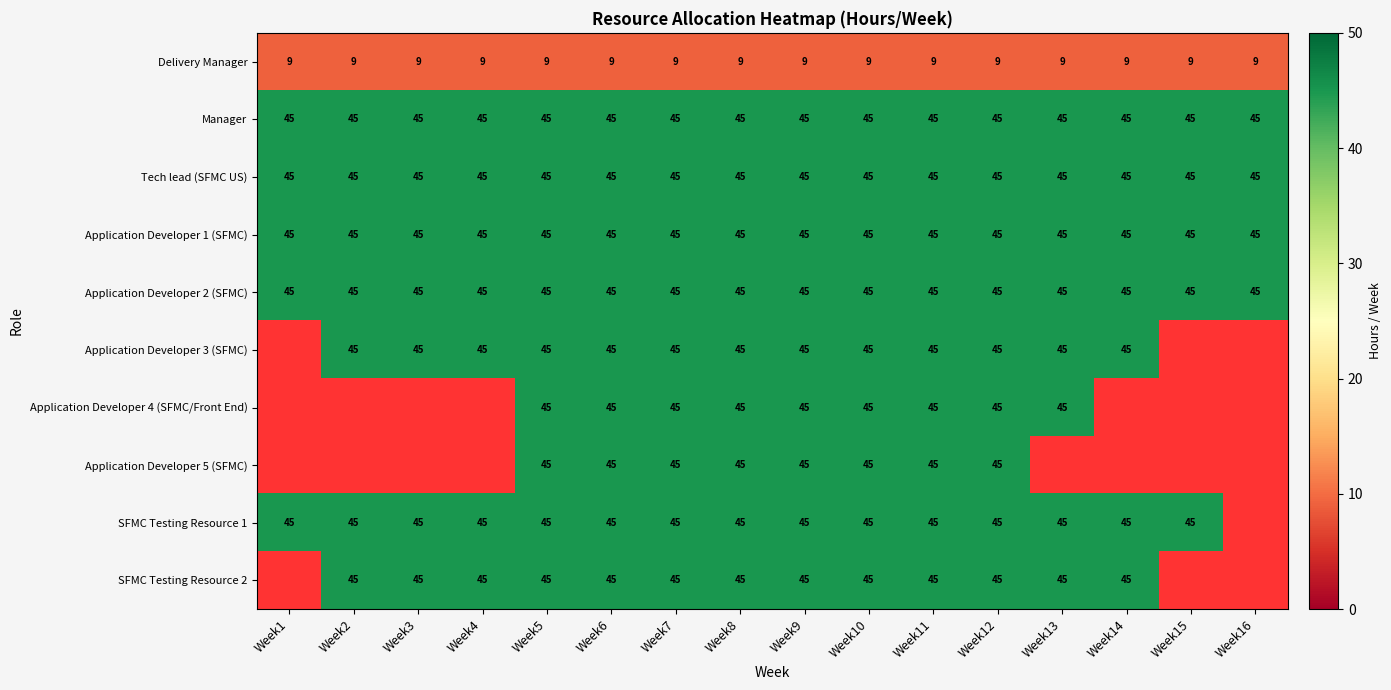

What value does the Tech lead (SFMC US) series have at Week9?

45